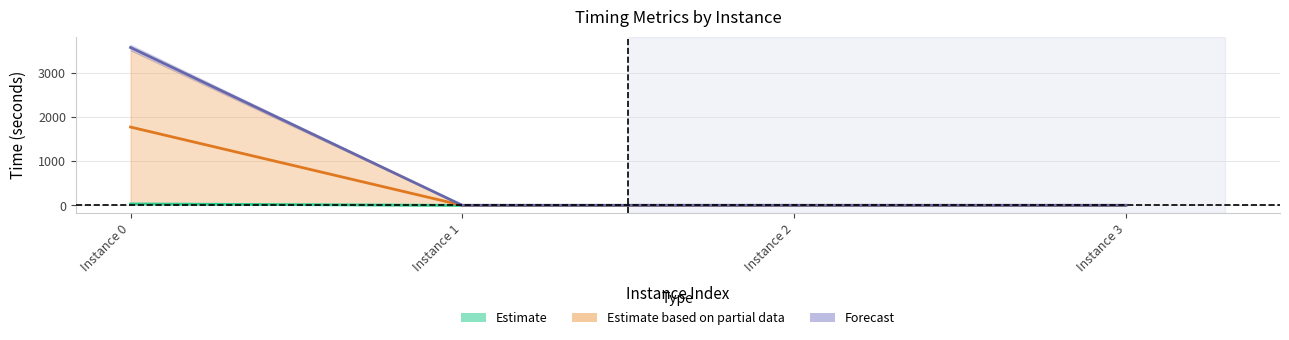

True or false: Estimate based on partial data has more than 1 points higher than both neighbors.

False